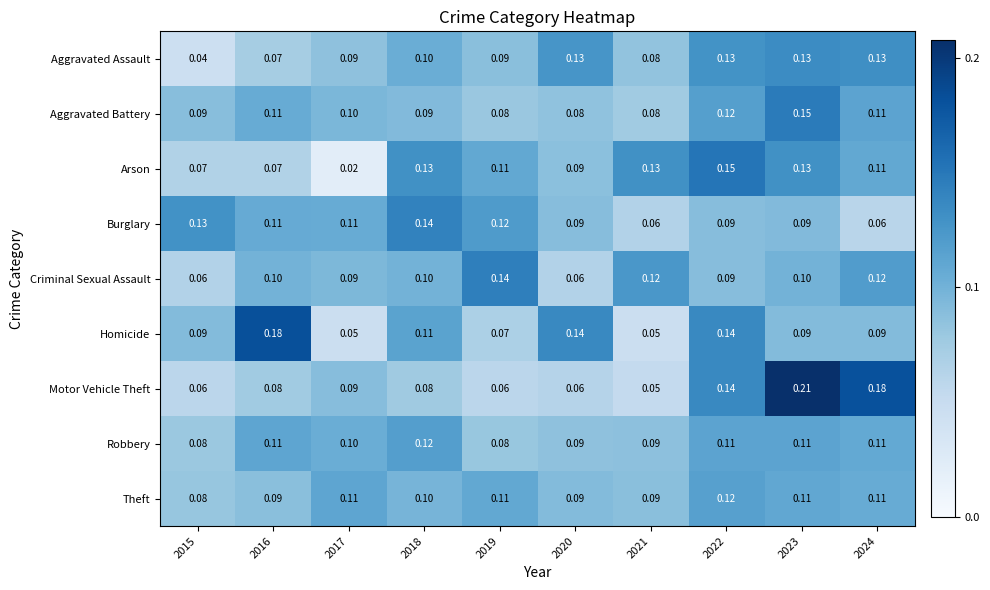

Is the value of Homicide at 2022 greater than the value of Aggravated Assault at 2021?

Yes